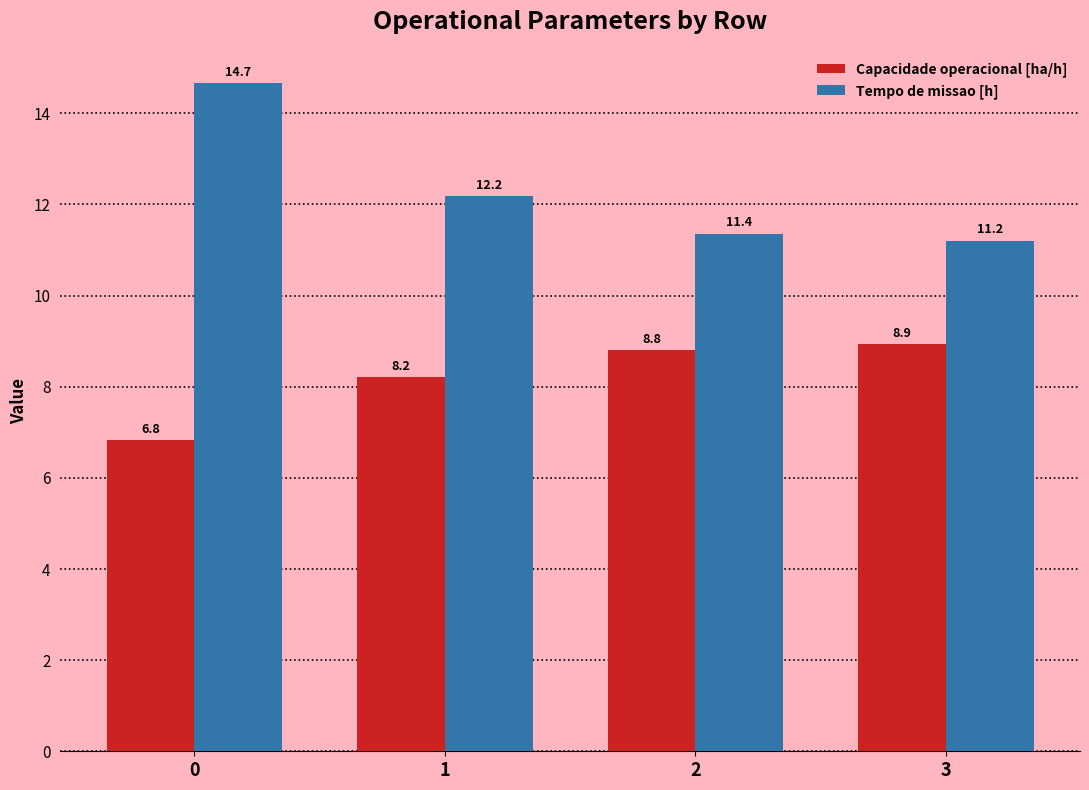

What is the sum of the Tempo de missao [h] values at 1 and 3?

23.4